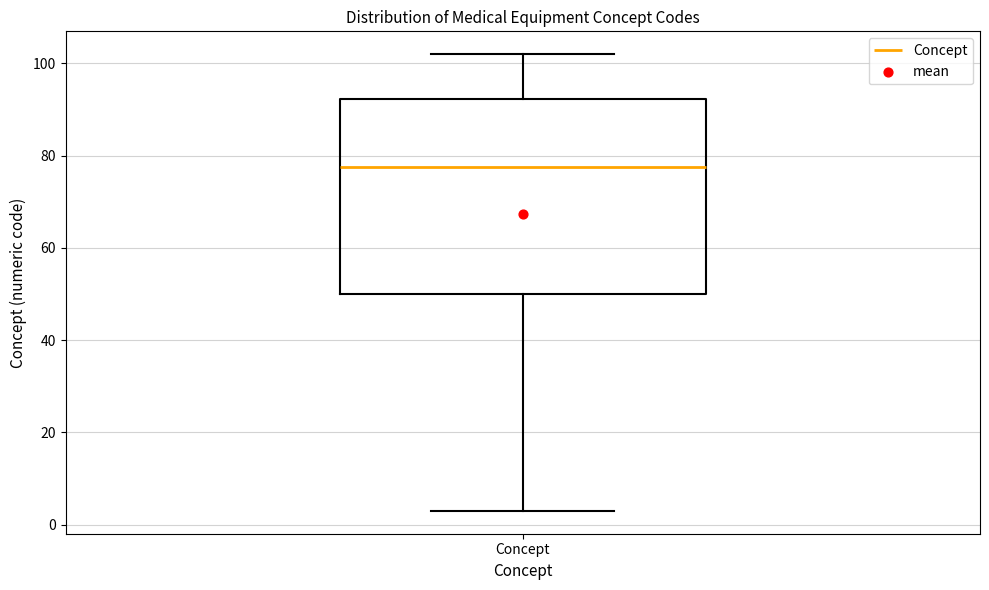

Read this box plot against the y-axis: the position of the median line, the range covered by the box, and the ends of both whiskers. The values are not printed on the chart, so give them approximately, as read against the axis.

median 78, box 50 to 92, whiskers 4 to 102